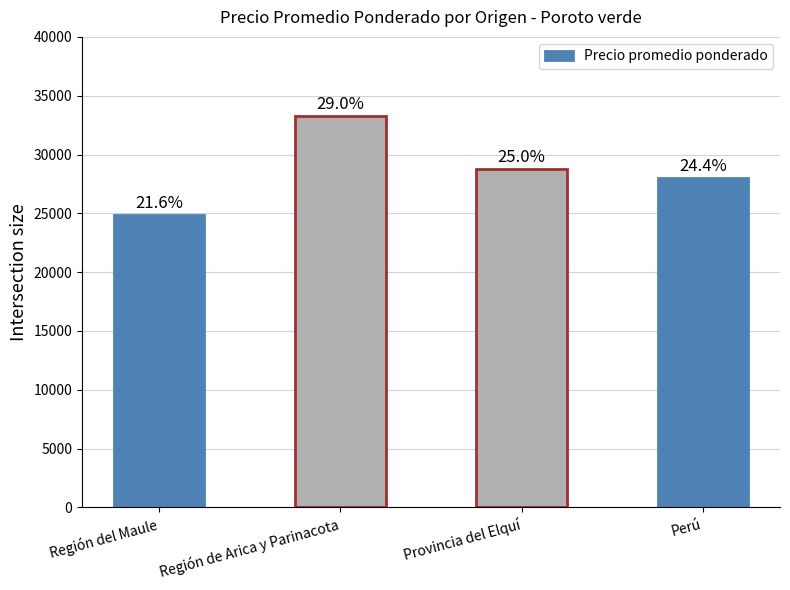

What is the change in value from Región del Maule to Provincia del Elquí?

+3893